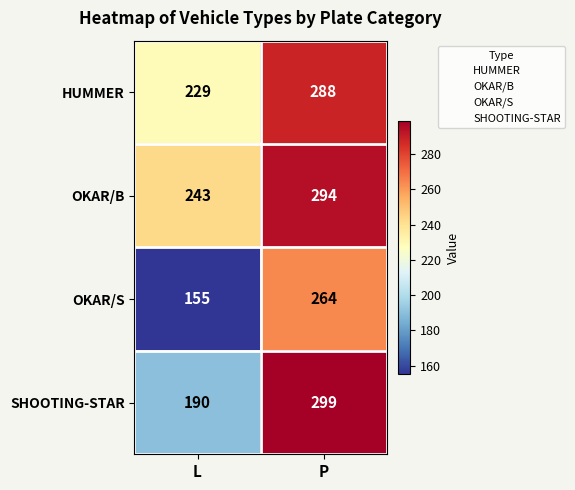

Which label corresponds to the smallest value in the chart?

L